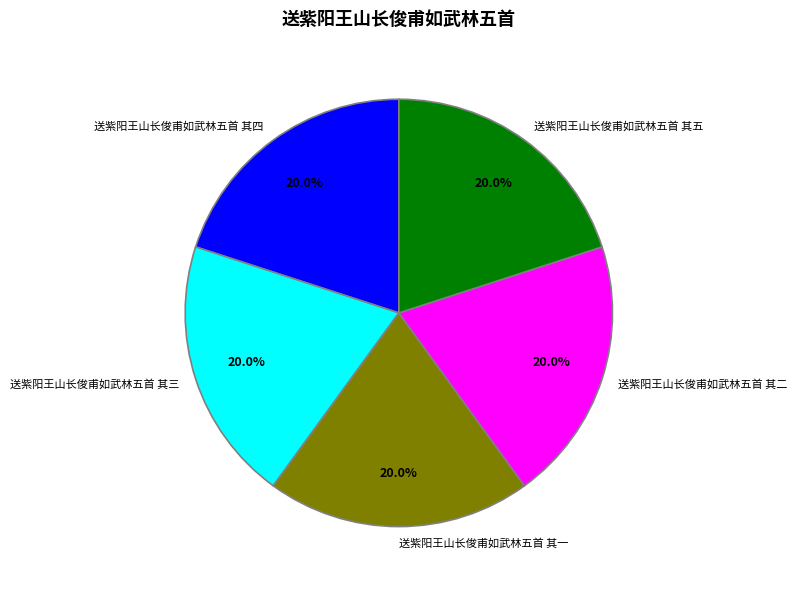

What percentage is the 送紫阳王山长俊甫如武林五首 其一 slice, to the nearest percent?

20%